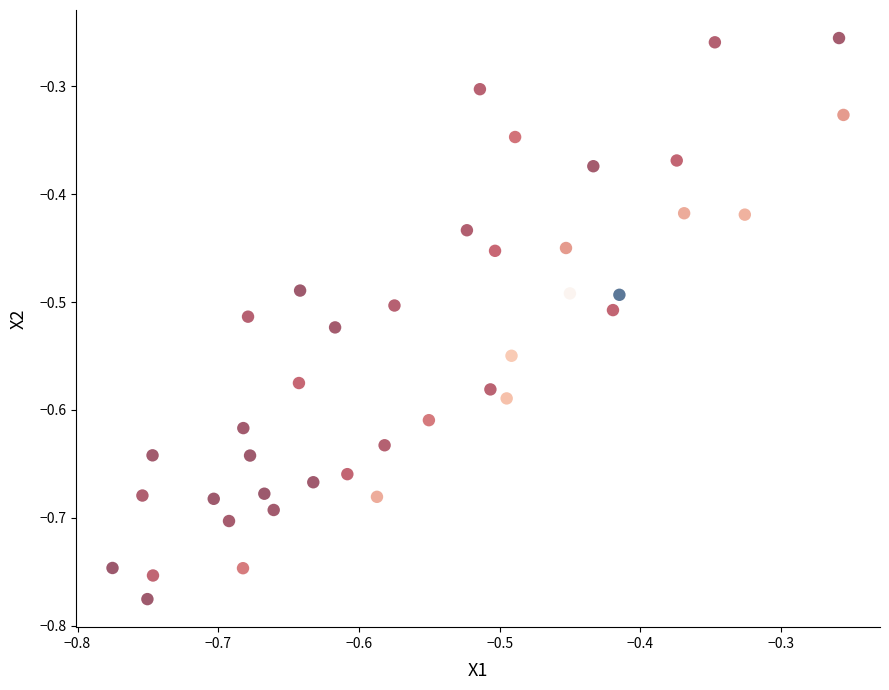

What is the range of X values (max minus min)?

0.5